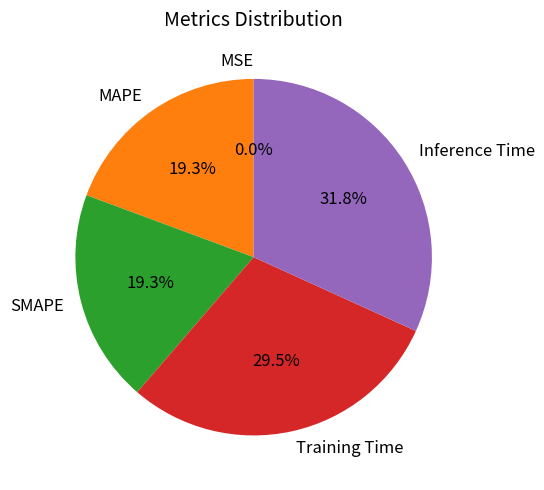

To the nearest percent, what is the combined percentage of MAPE and SMAPE?

39%